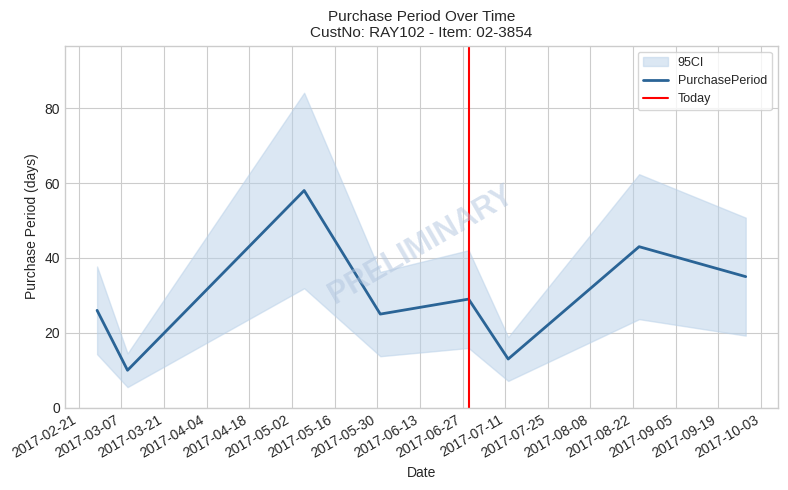

The value at 2017-02-27 is 40. True or false?

False